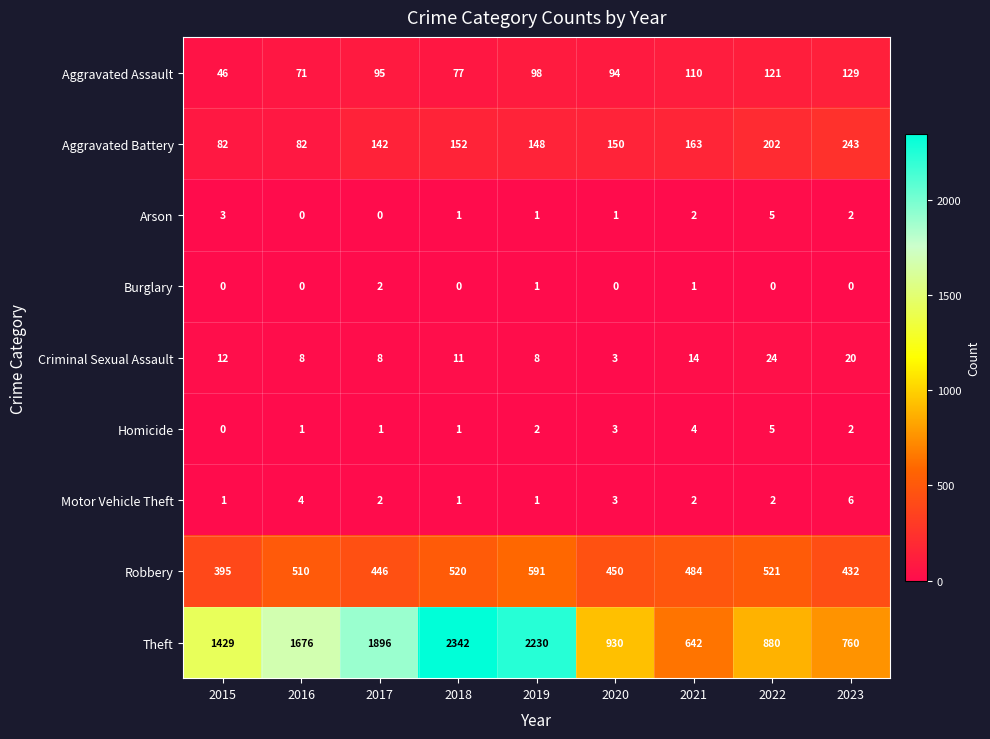

What is the sum of all Aggravated Battery values?

1364